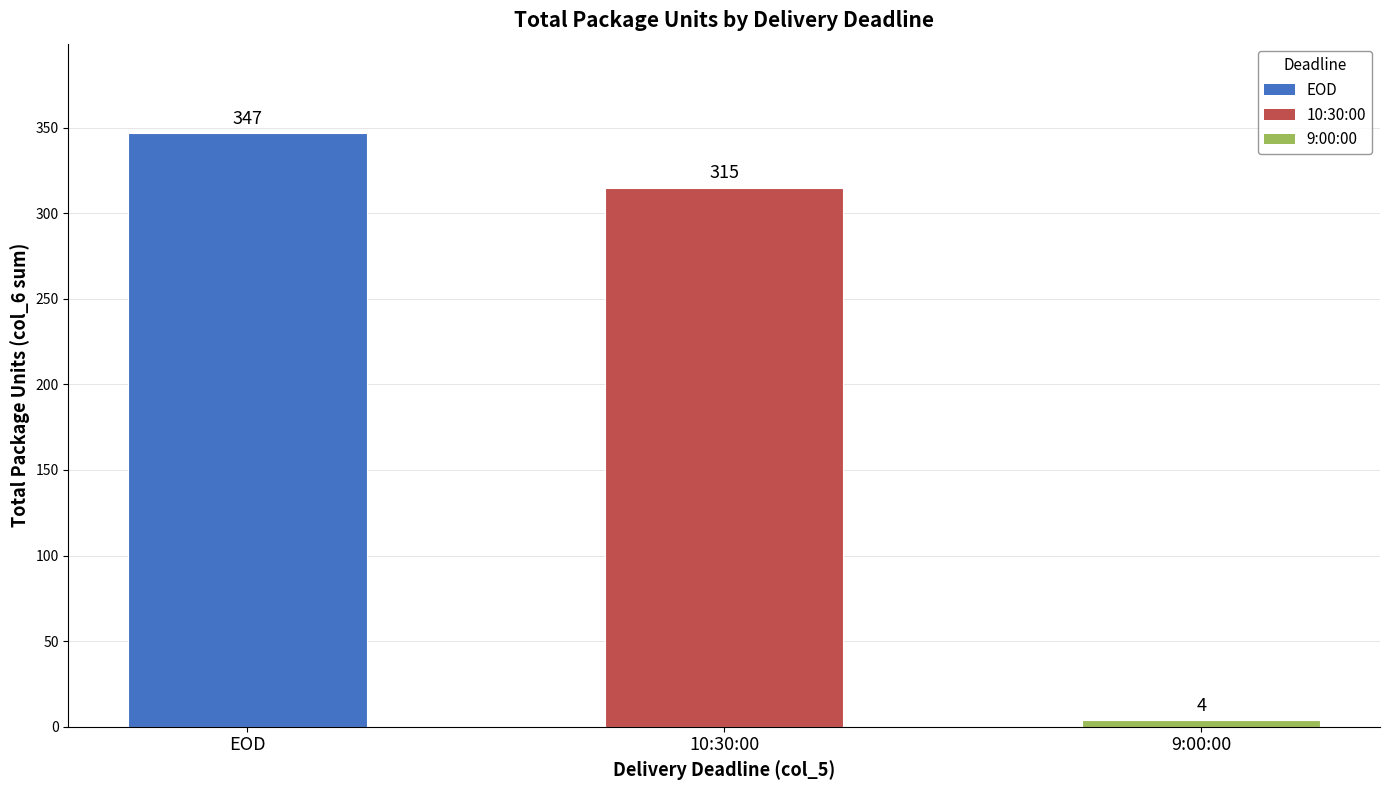

What is the sum of the values at EOD and 9:00:00?

351